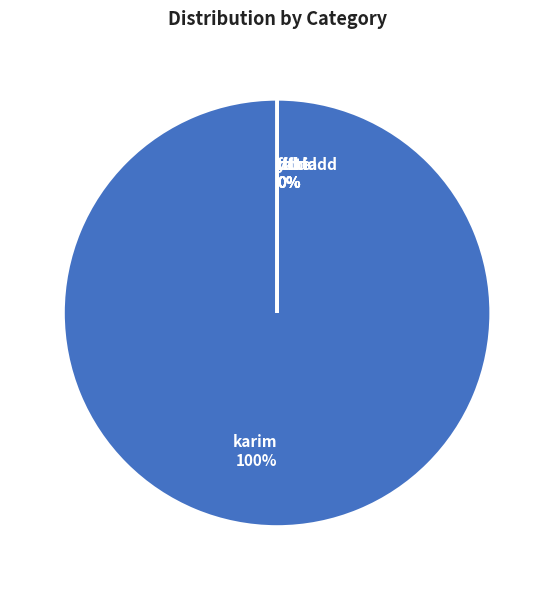

What is the majority slice?

karim